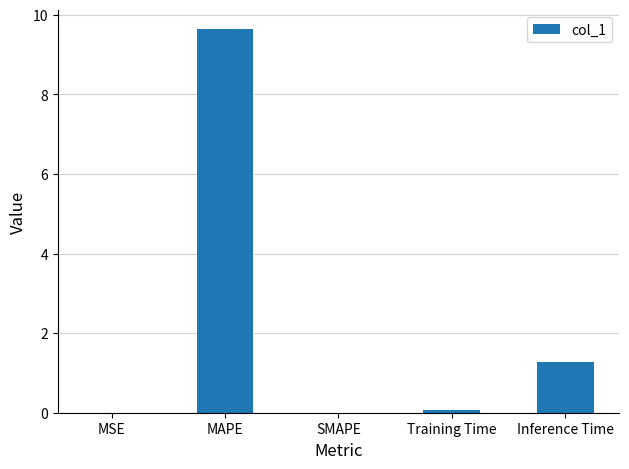

What is the difference between the values at MAPE and Training Time?

9.6